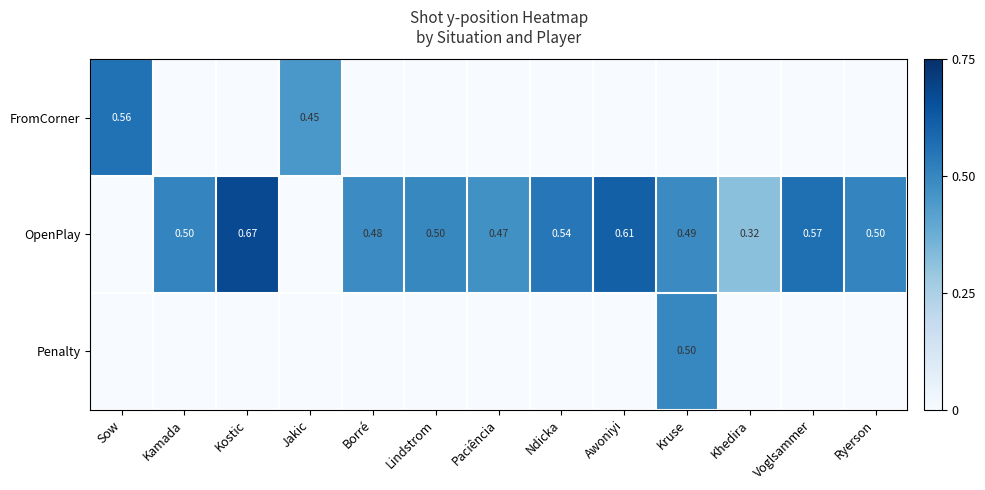

How many values in the Penalty series exceed 0?

1